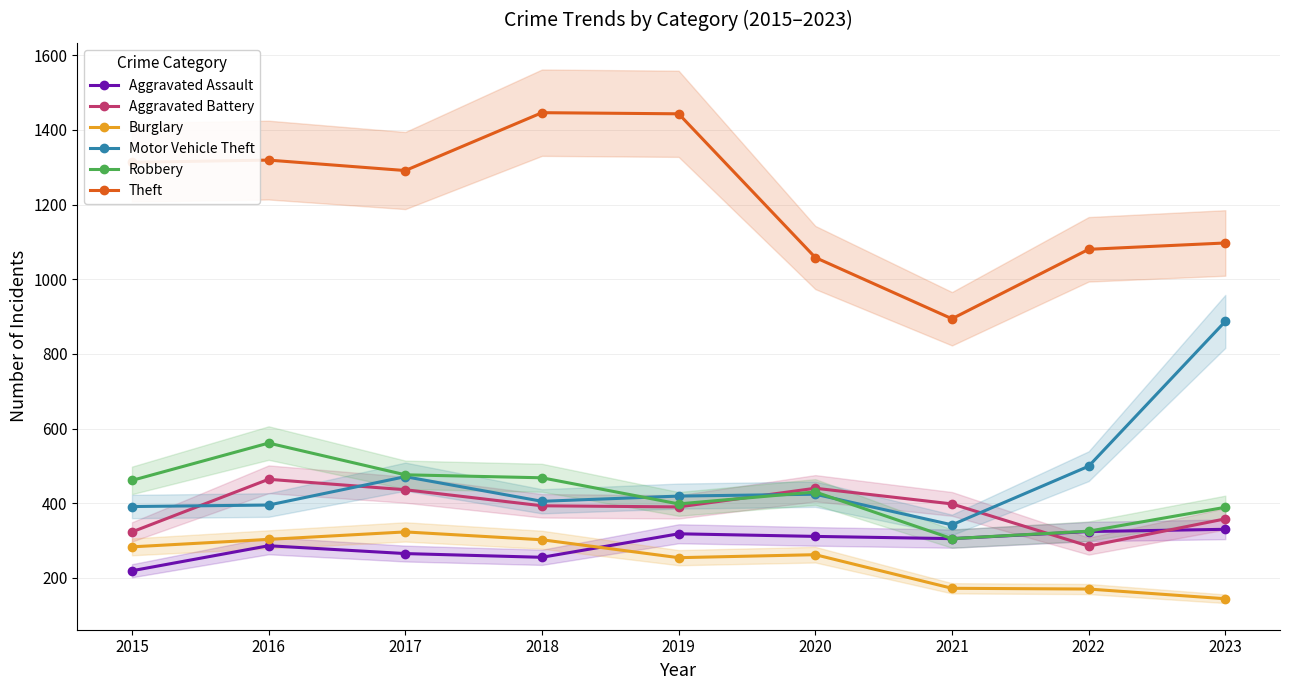

What are all the series names shown in the legend?

Aggravated Assault, Aggravated Battery, Burglary, Motor Vehicle Theft, Robbery, Theft